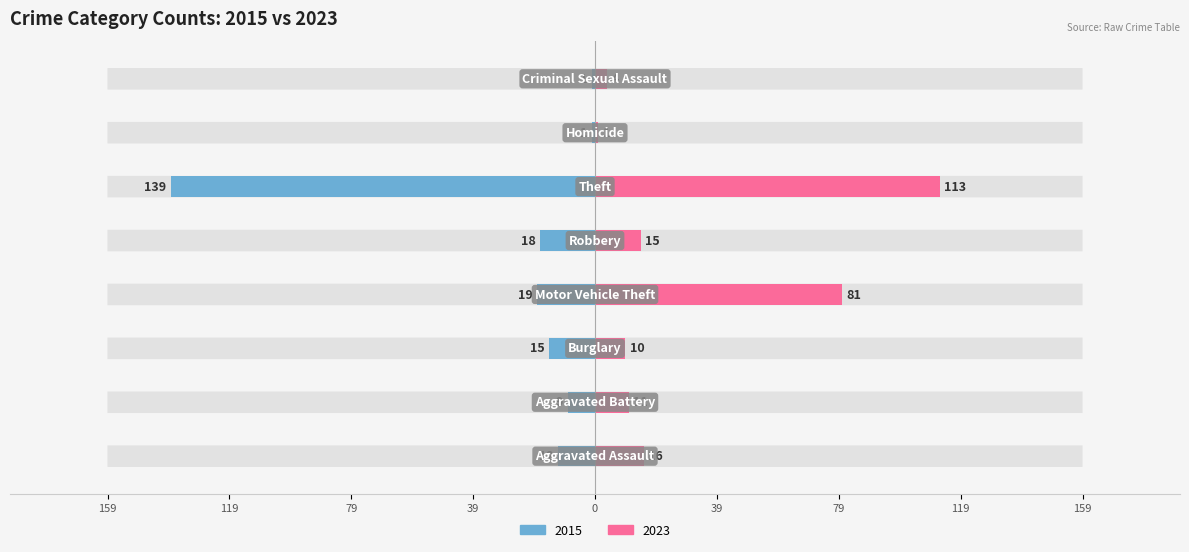

At which label does 2015 first exceed -12?

Aggravated Battery